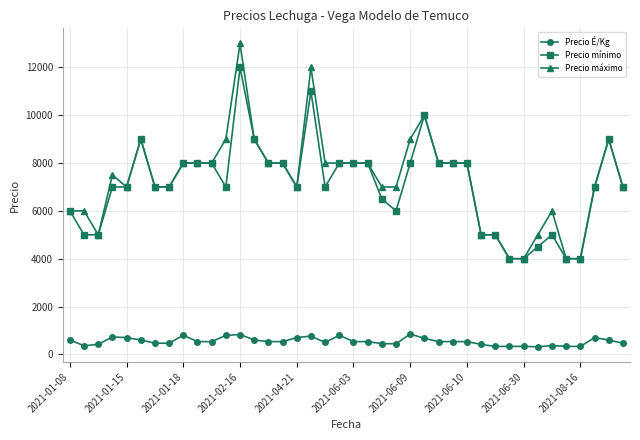

At how many categories does at least one series exceed 7701?

20